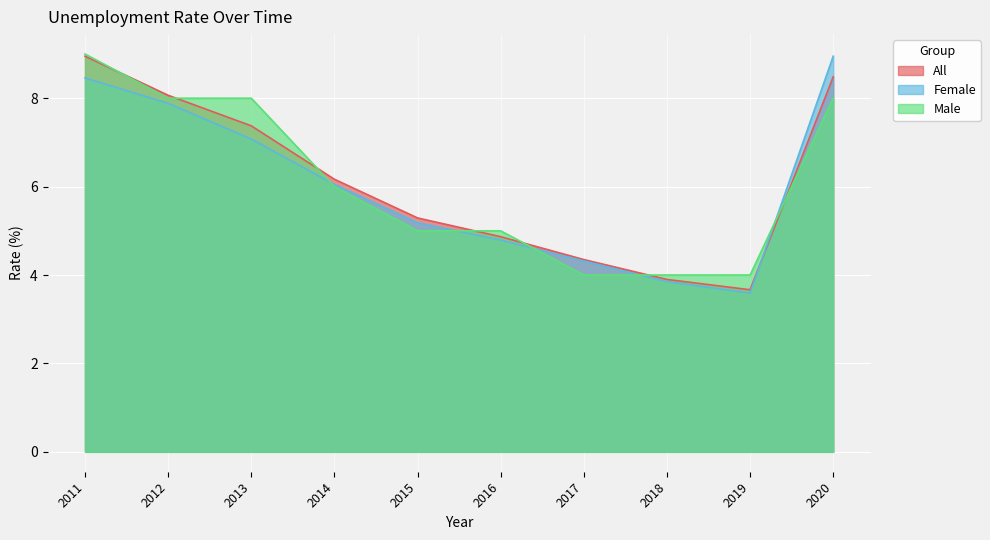

List the labels in order of All value, largest first.

2011, 2020, 2012, 2013, 2014, 2015, 2016, 2017, 2018, 2019